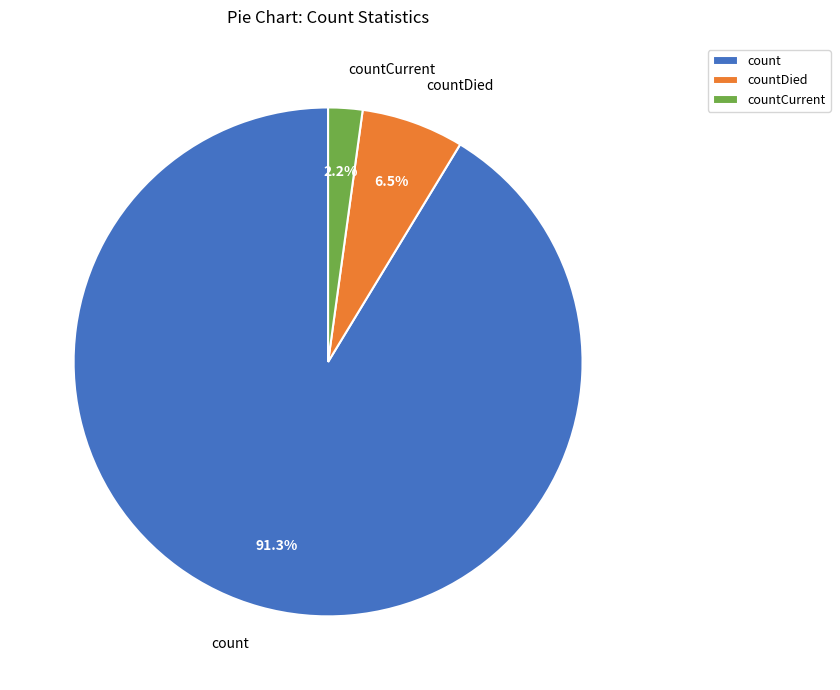

What is the majority slice?

count